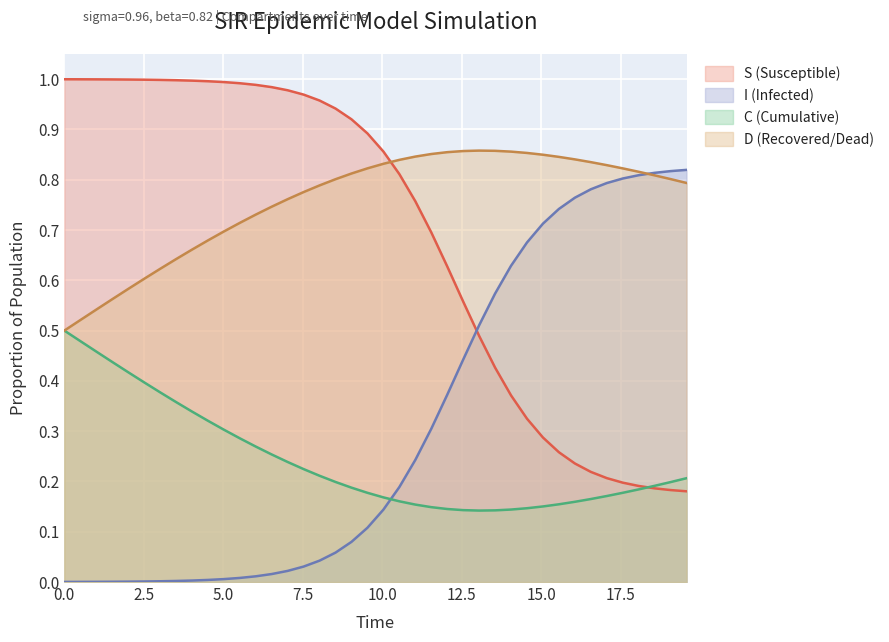

What is the difference between the highest and lowest values at 2.508361204013378?

1.0